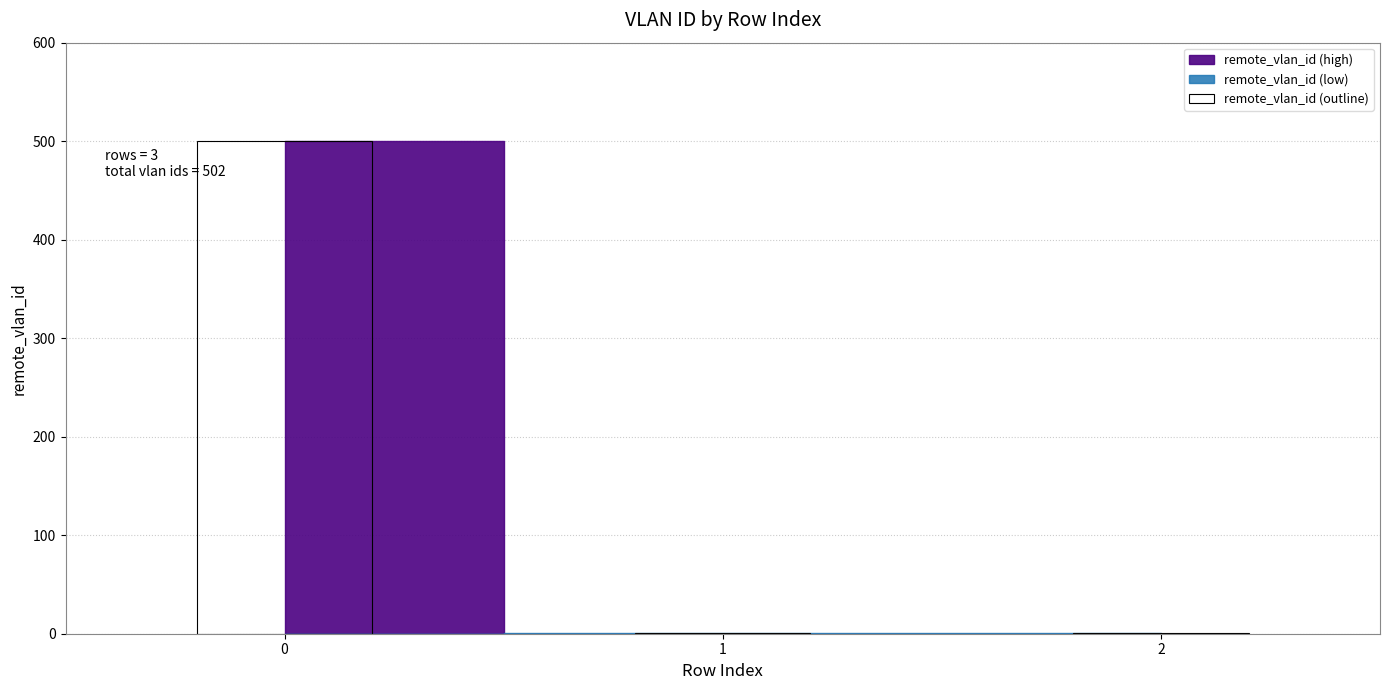

Reading right to left, list all the values displayed in this chart.

2=1	1=1	0=500